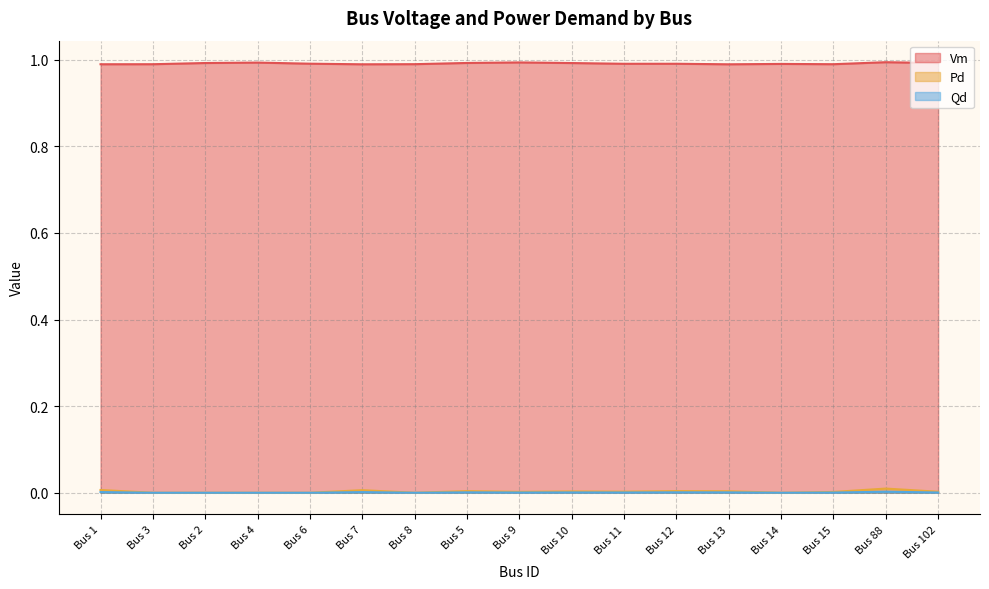

At which category does Pd reach its first local valley?

Bus 8